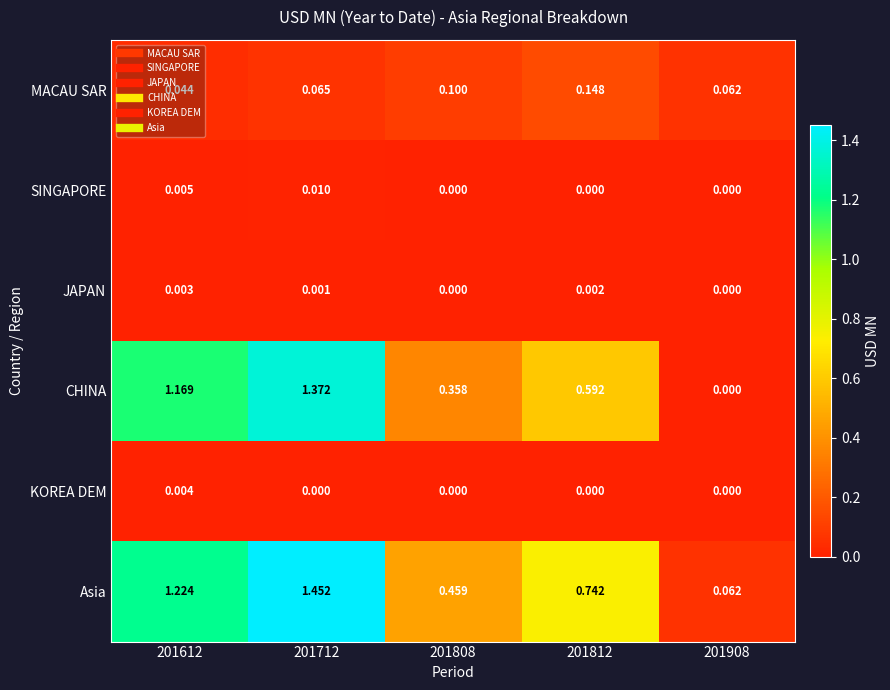

Between 201612 and 201812, which series saw the biggest shift?

CHINA